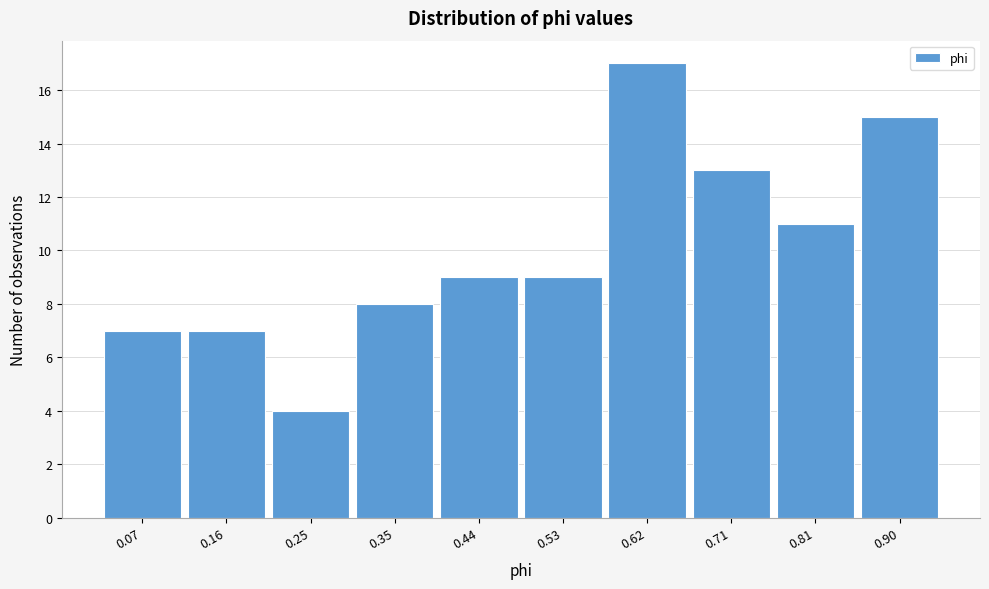

Reading left to right, what are all the values shown in this chart?

0.07=7	0.16=7	0.25=4	0.35=8	0.44=9	0.53=9	0.62=17	0.71=13	0.81=11	0.90=15